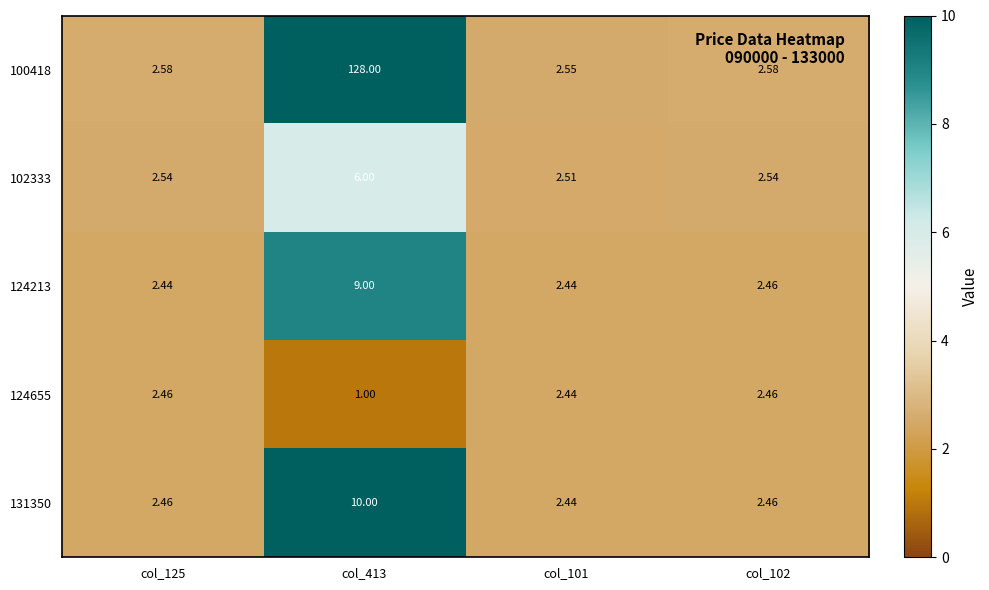

Is the value of 124213 at col_125 greater than the value of 102333 at col_101?

No